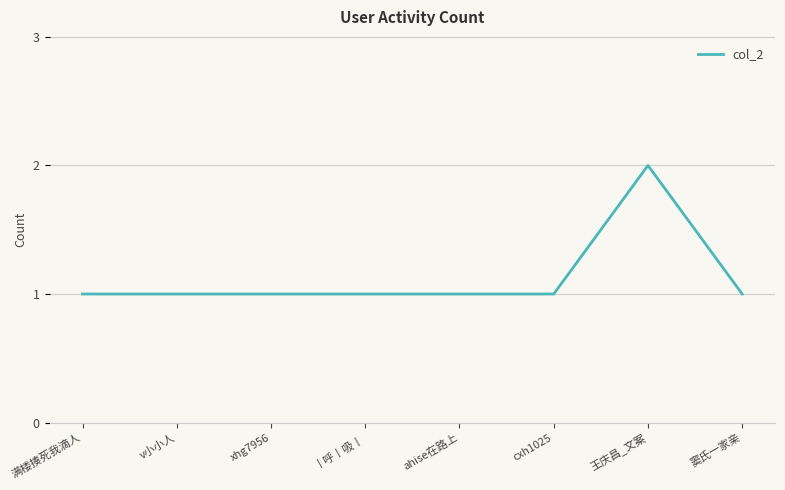

How many series are shown in this chart?

1